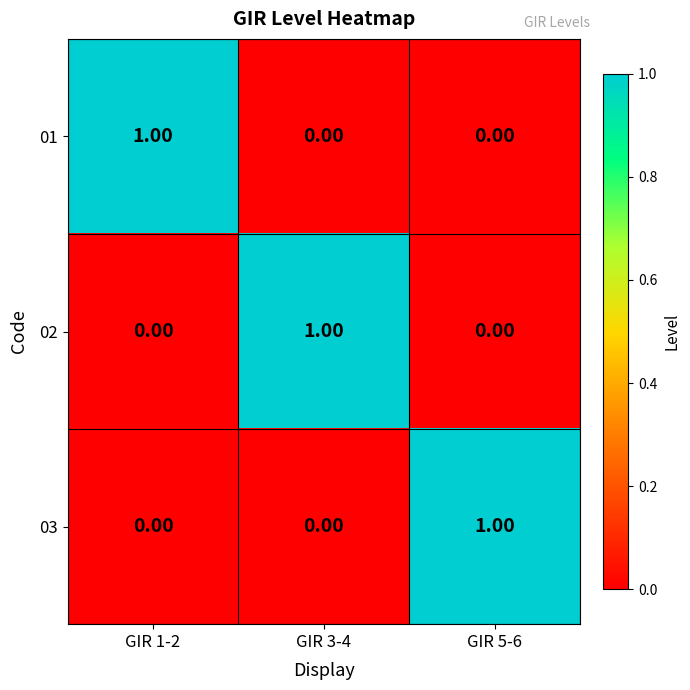

At how many categories does at least one series exceed 0?

3